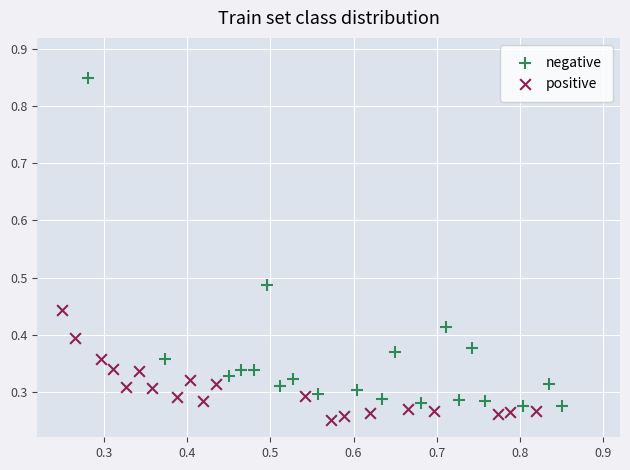

Which series has the widest spread of Y values?

negative